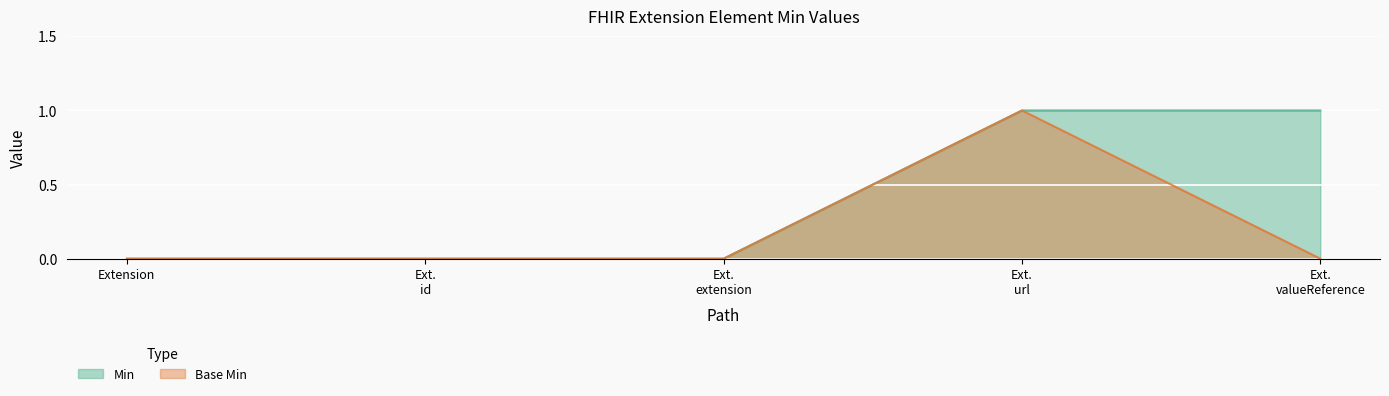

Which category has the lowest value in the Base Min series?

Extension